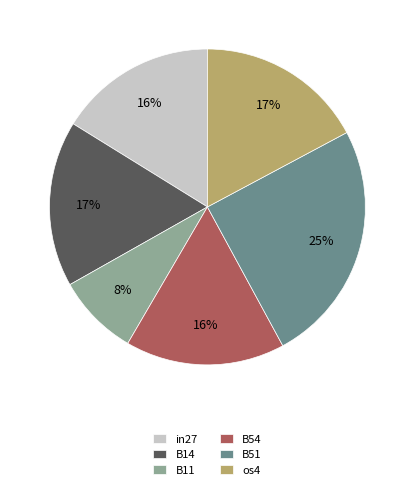

To the nearest percent, what is the difference between the in27 and B14 slice percentages?

1%